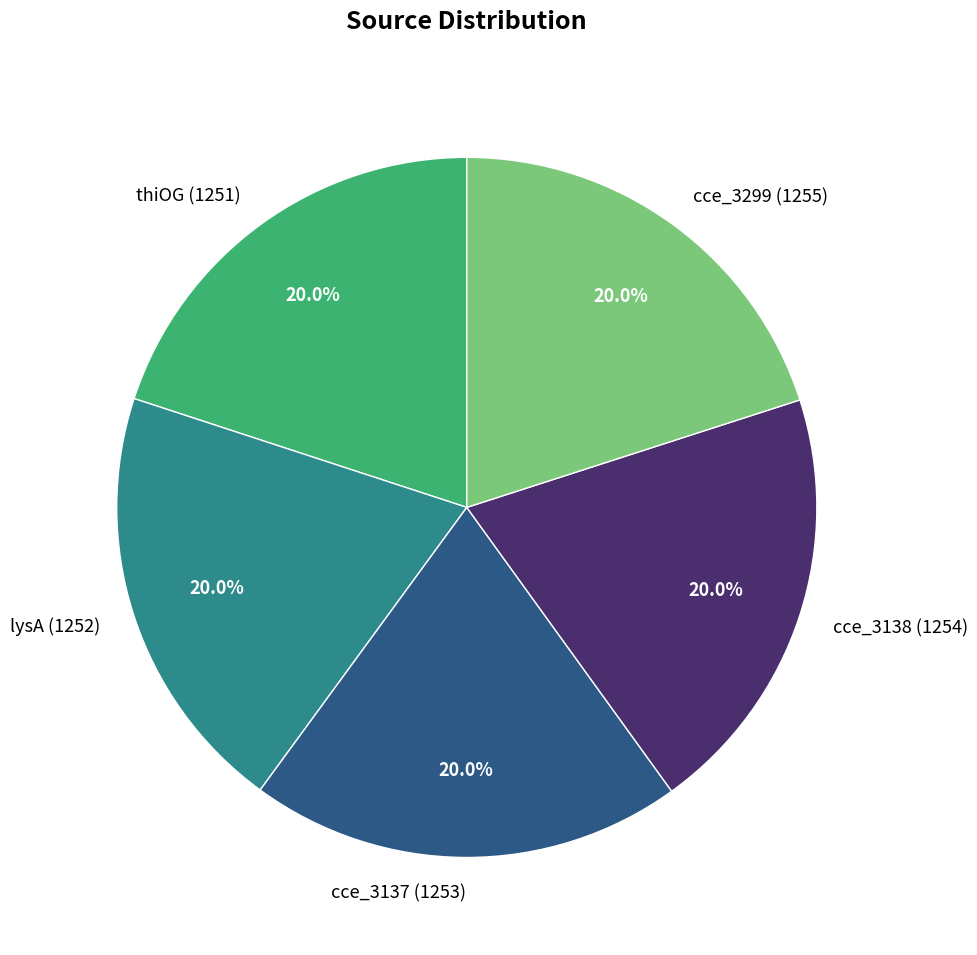

What portion of the pie excludes cce_3299?

80.0%